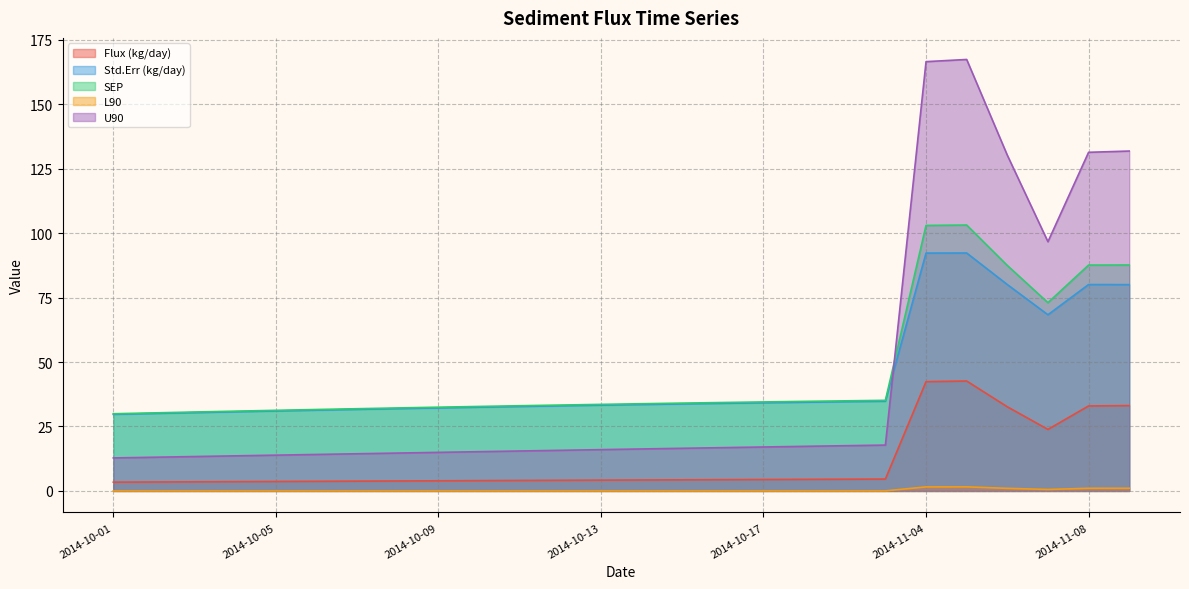

In U90, how many points are higher than both neighbors (excluding endpoints)?

1